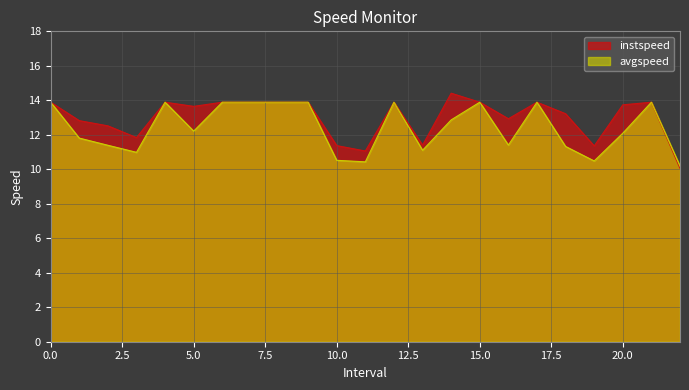

What is the average value of the instspeed series?

13.0